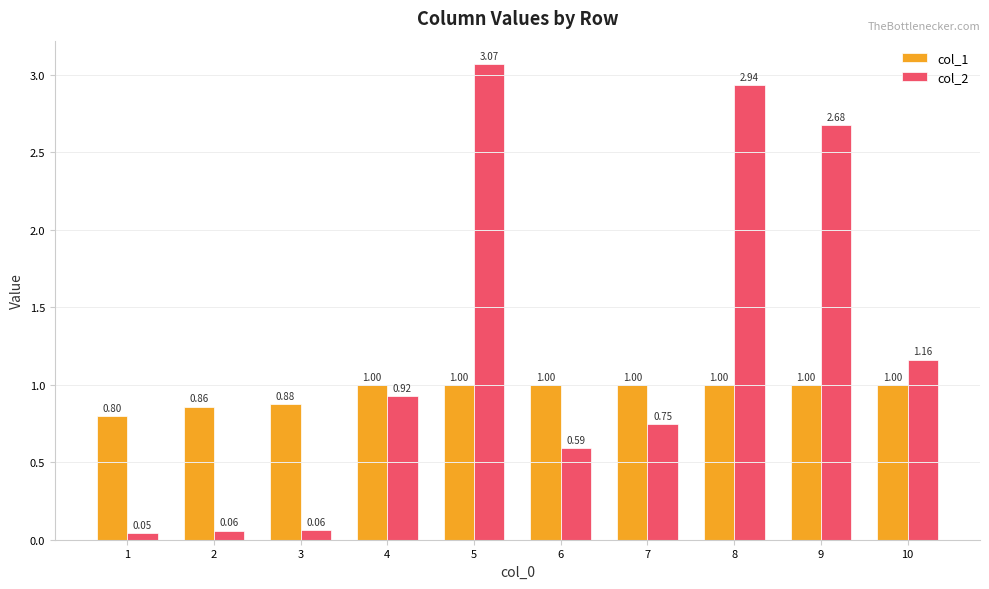

Which series has the largest total across all categories?

col_2